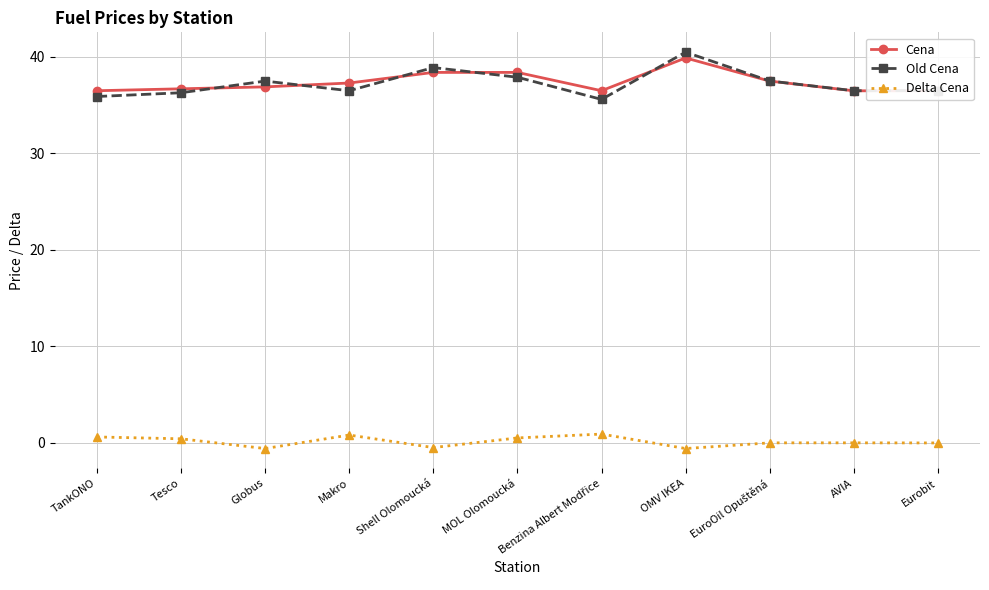

What value does the Old Cena series have at Shell Olomoucká?

38.9